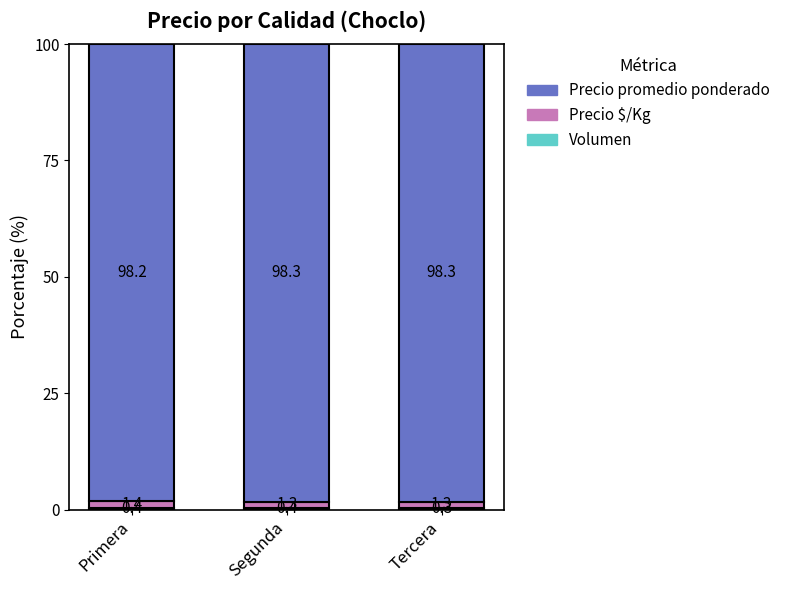

What is the total value across all series at Primera?

100.0